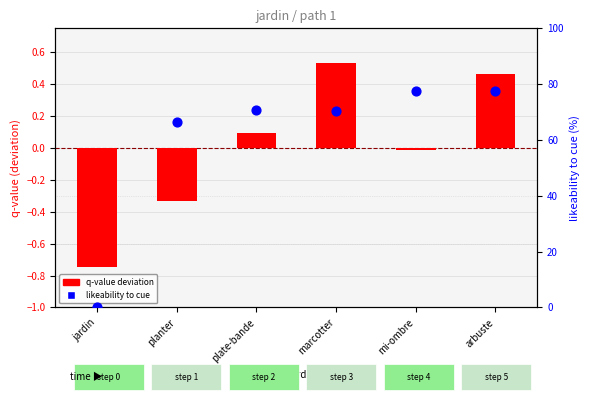

Which series contains the highest Y value?

likeability to cue (%)